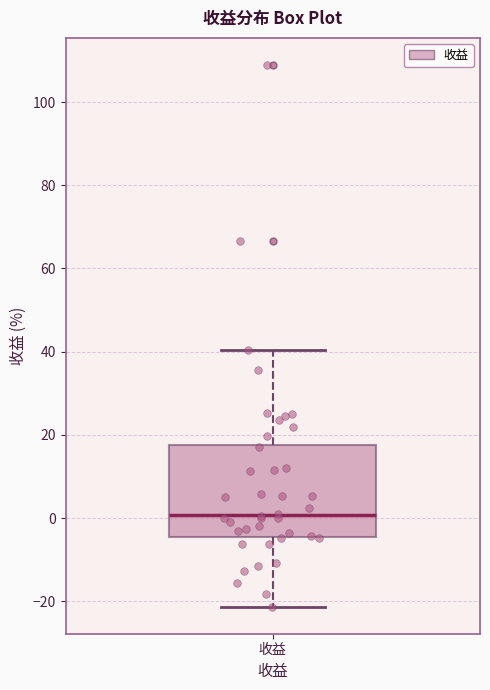

Read this box plot against the y-axis: the position of the median line, the range covered by the box, and the ends of both whiskers. The values are not printed on the chart, so give them approximately, as read against the axis.

median 0, box -4 to 18, whiskers -22 to 40